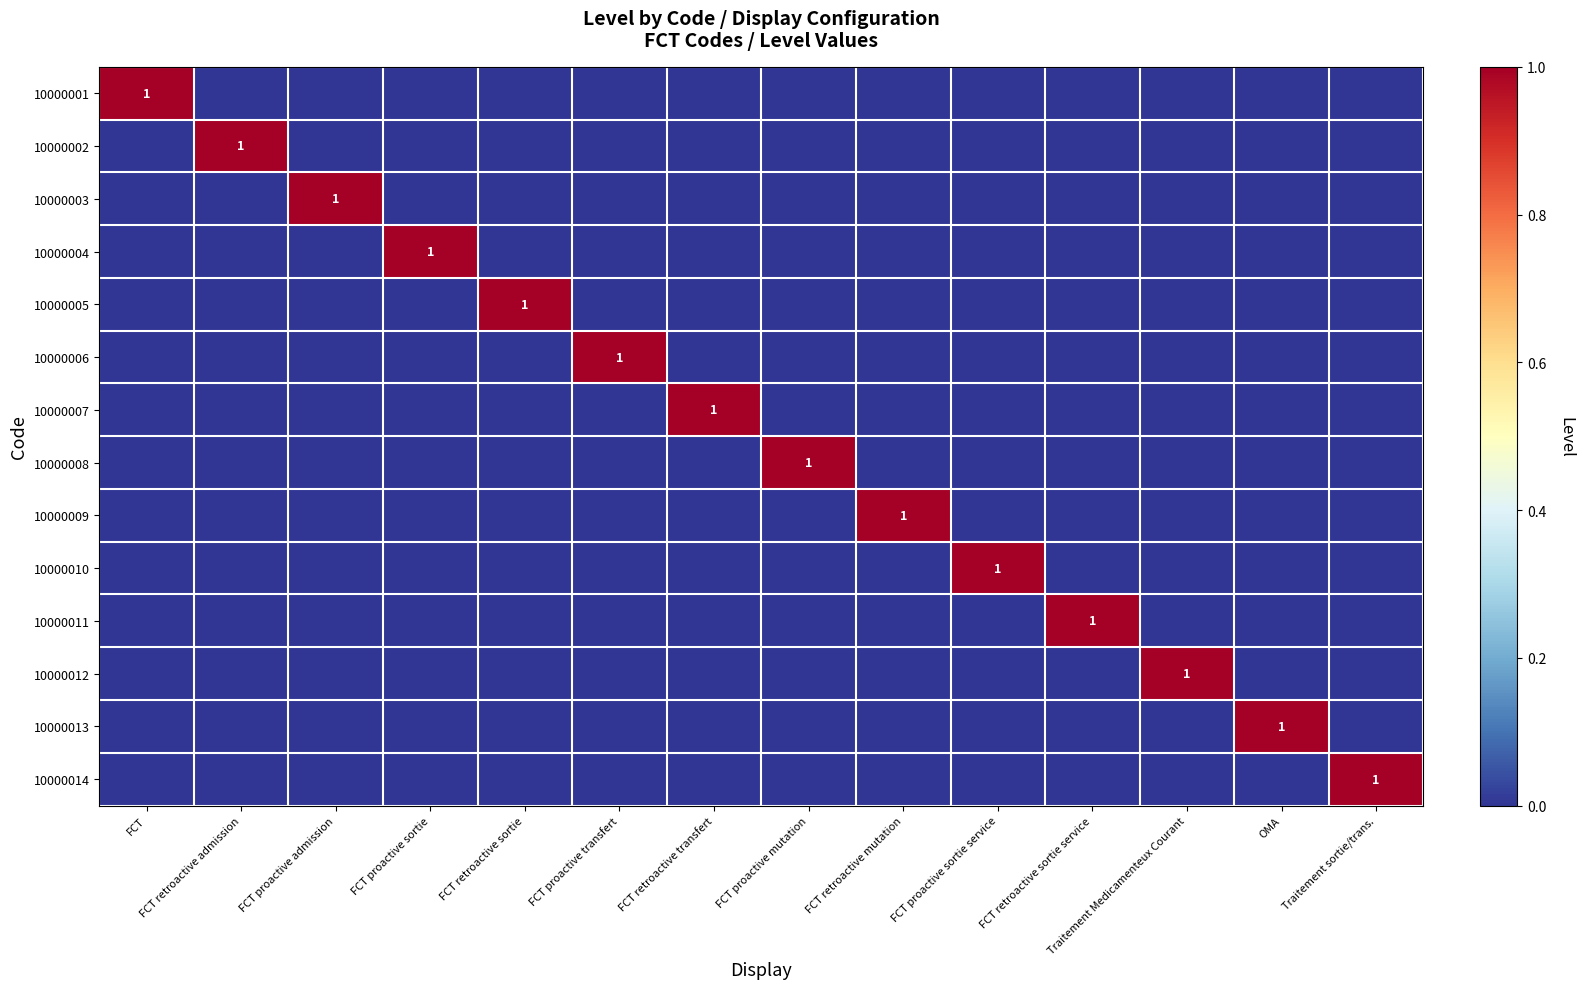

Which category has the highest value in the 10000001 series?

FCT